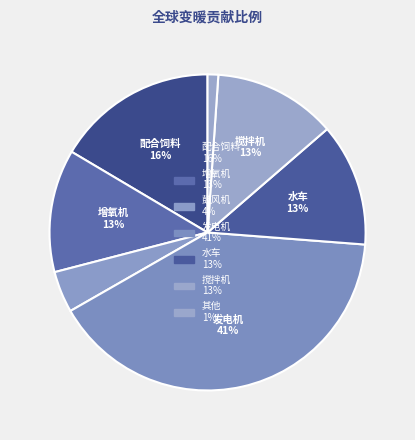

How many slices are in this pie chart?

7